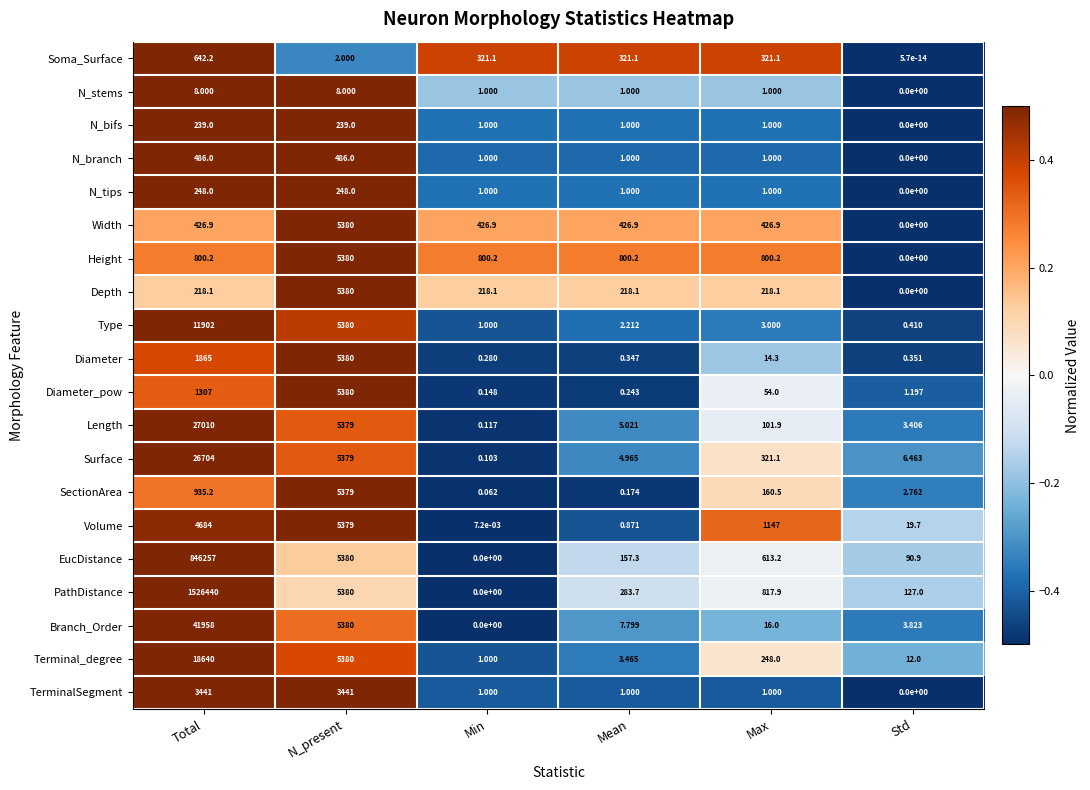

Rank the categories by Type value from lowest to highest.

Std, Min, Mean, Max, N_present, Total